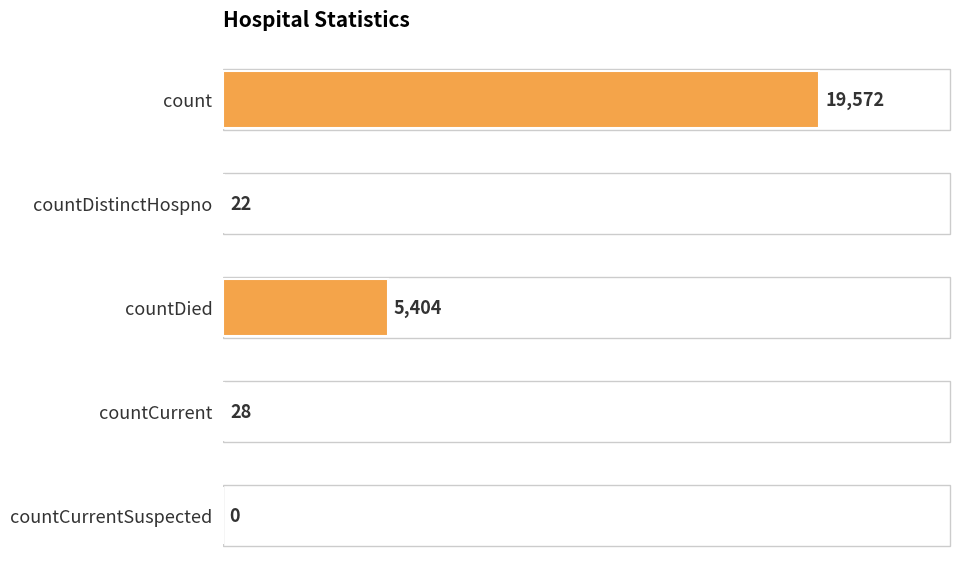

The value at countDistinctHospno is 22. True or false?

True